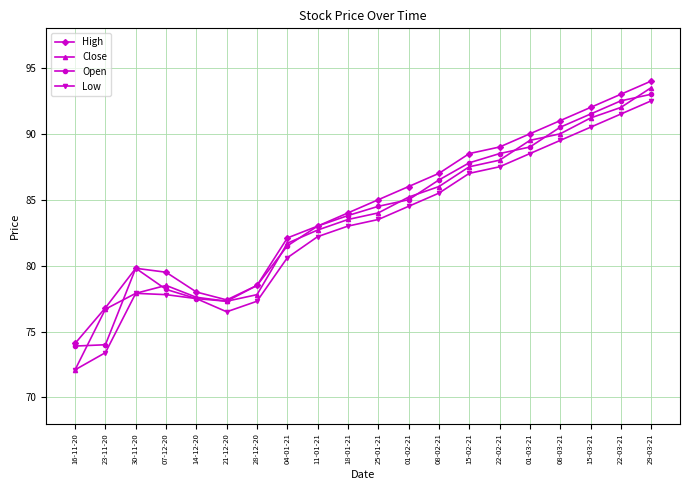

The Low series shows 90.5 at 15-03-21. True or false?

True